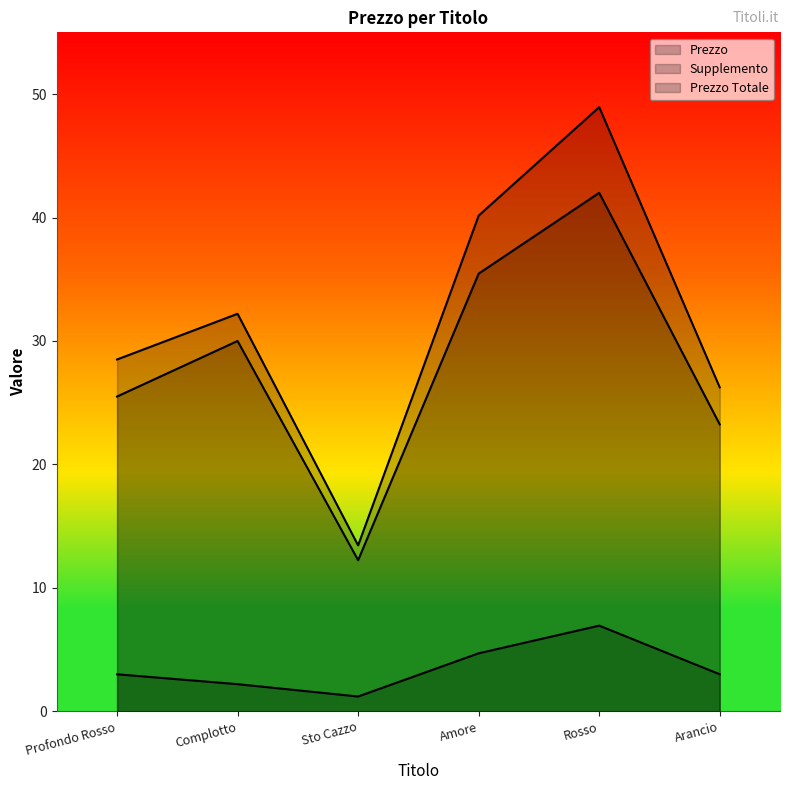

True or false: Supplemento has more than 2 points higher than both neighbors.

False